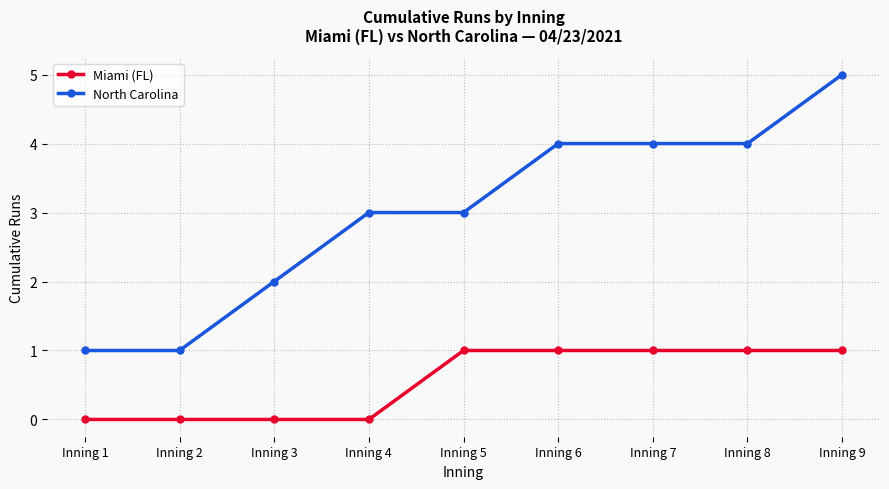

How many values in the Miami (FL) series are below 1?

4